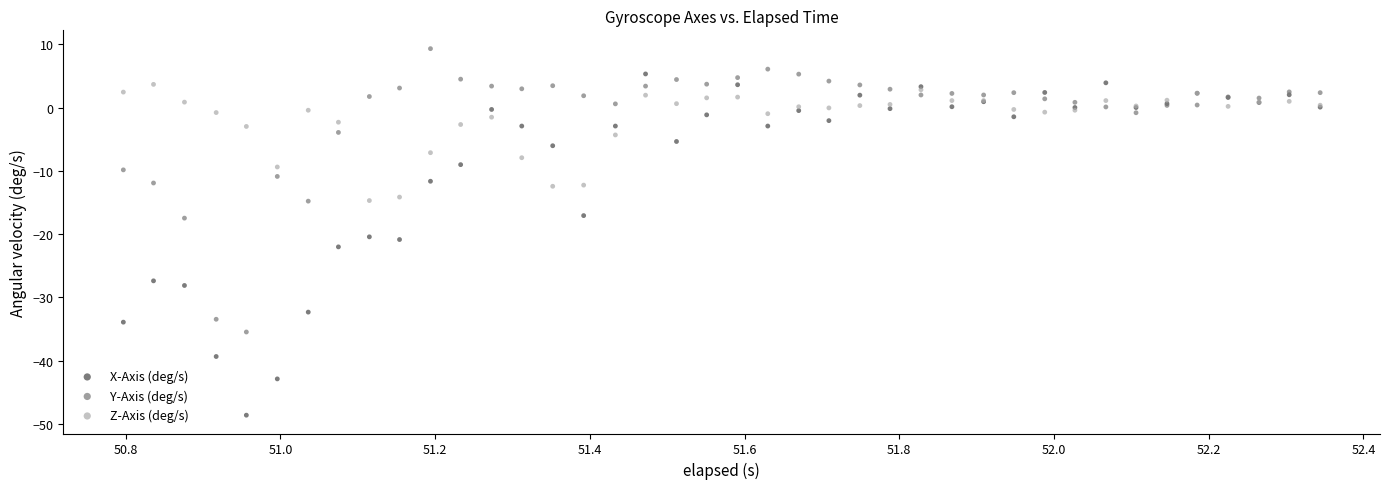

Which series reaches the minimum Y coordinate?

X-Axis (deg/s)